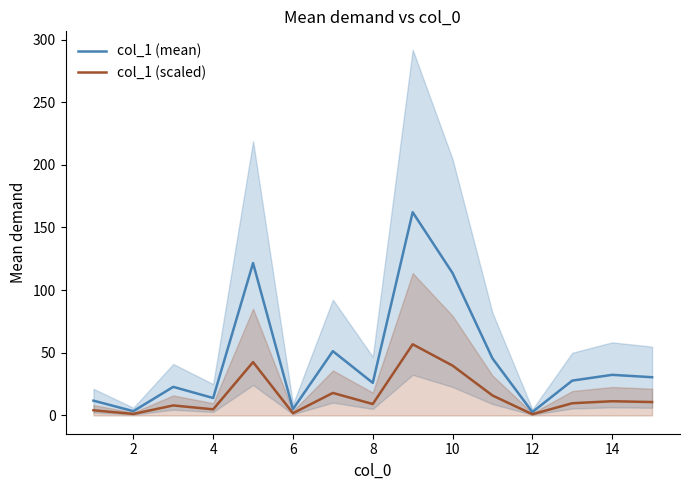

At how many categories does at least one series exceed 137?

1